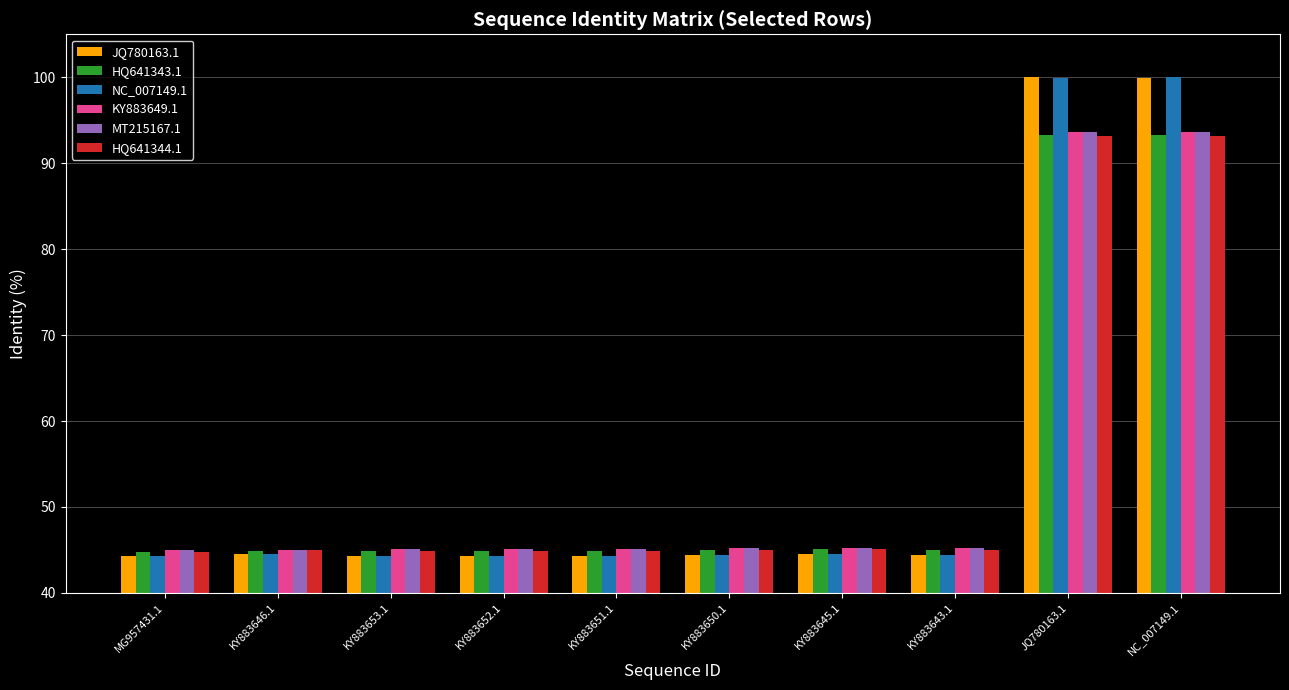

What is the minimum value for KY883649.1?

45.0